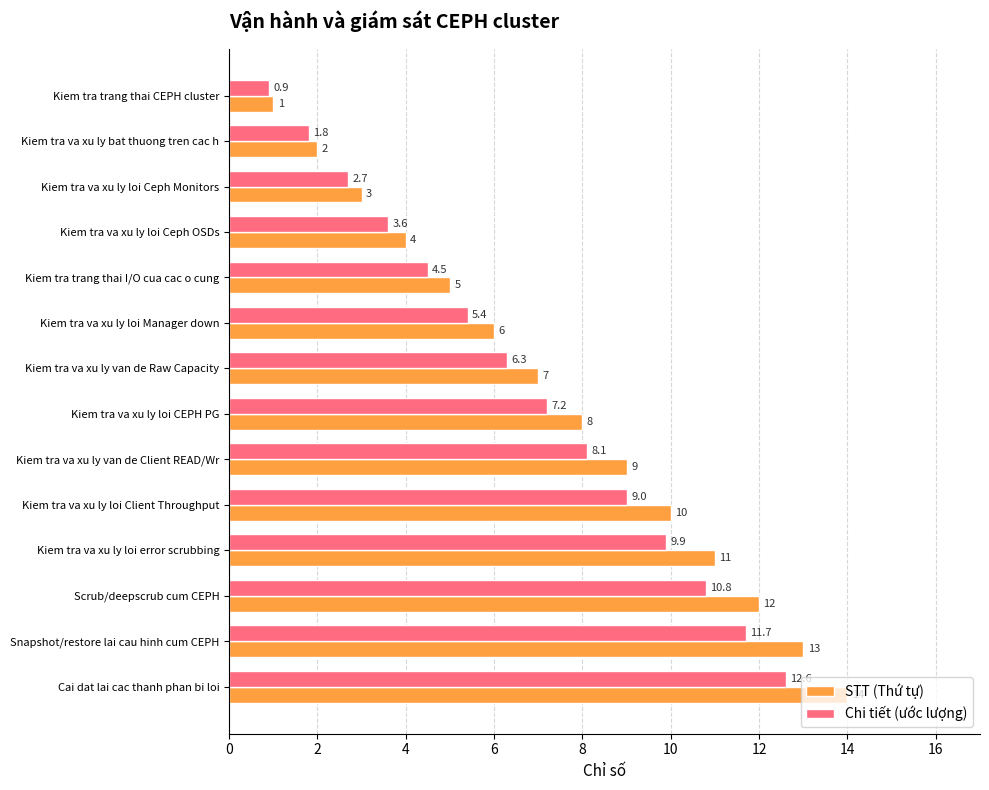

How many data points in Chi tiết (ước lượng) are above 7?

7